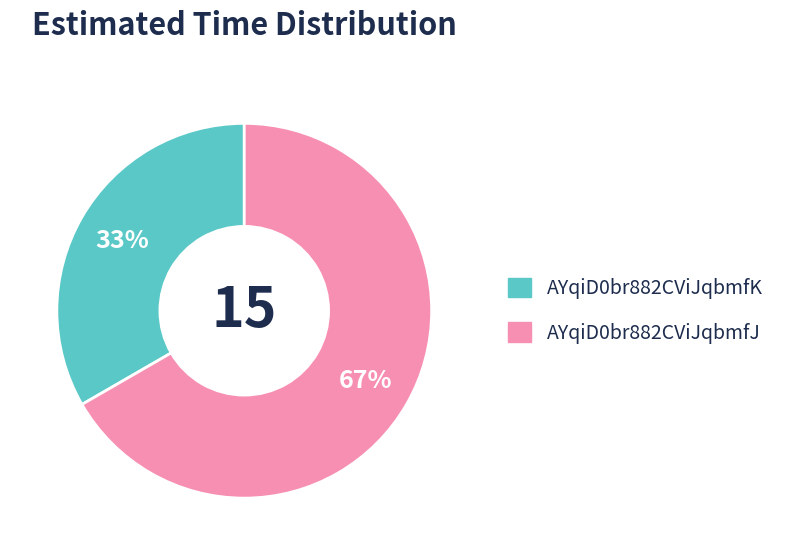

Count the number of slices in the pie.

2